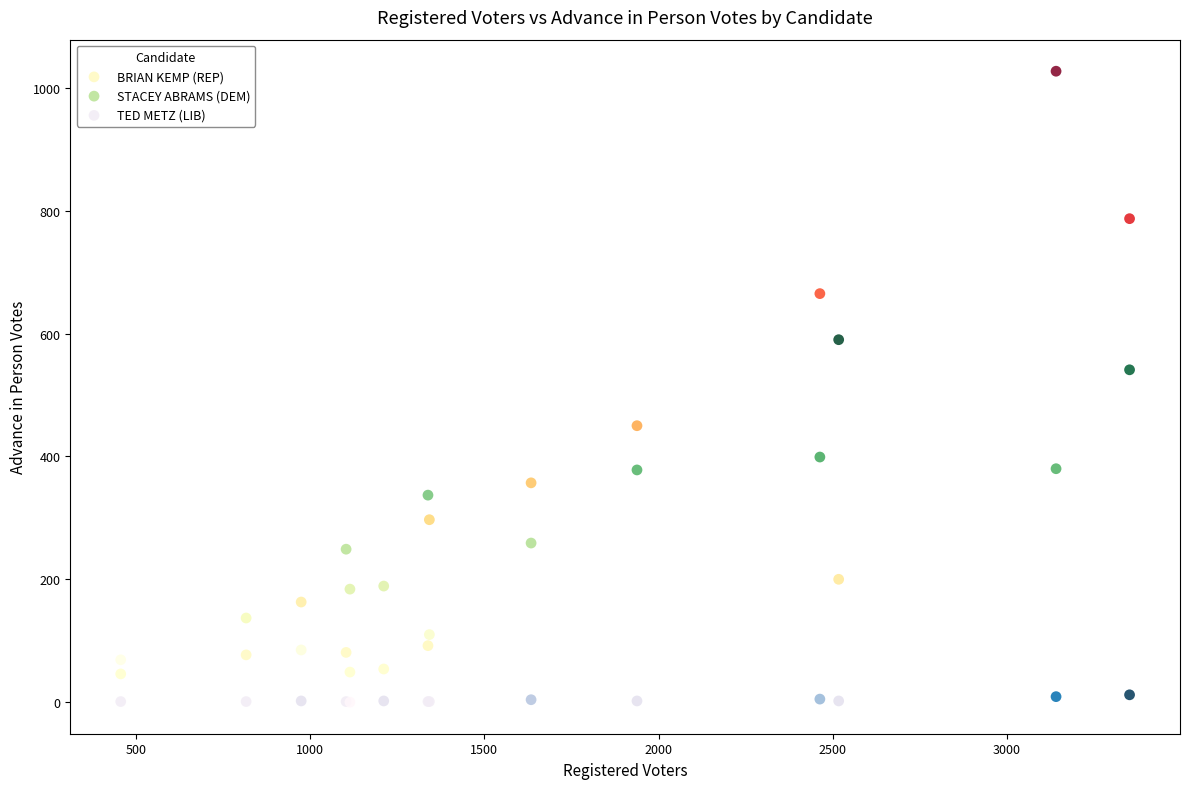

Which series has the largest Y range (max minus min)?

BRIAN KEMP (REP)